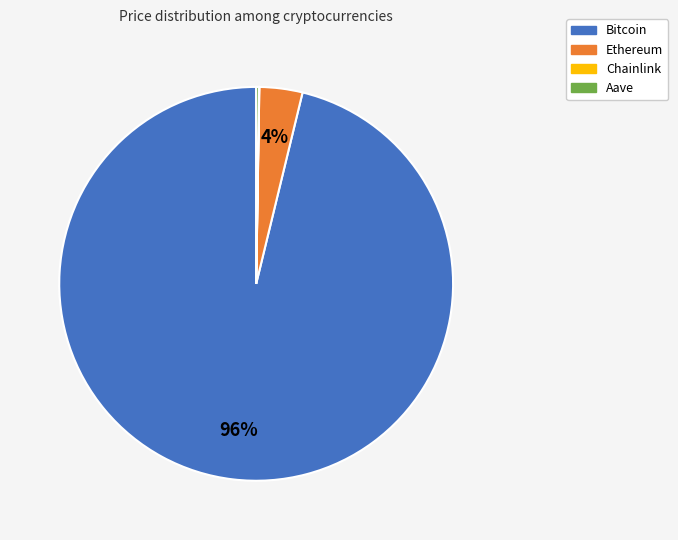

To the nearest percent, what is the difference between the largest and smallest slice percentages?

96%